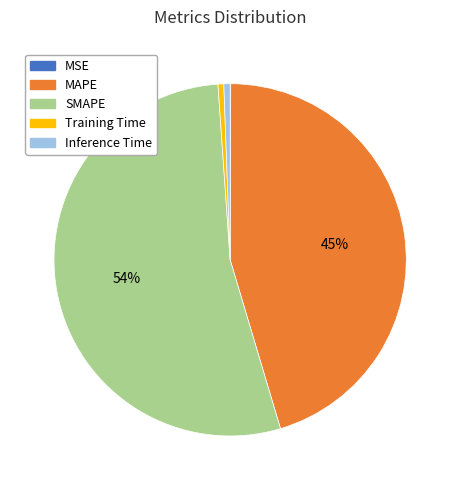

Between SMAPE and Training Time, which is larger?

SMAPE